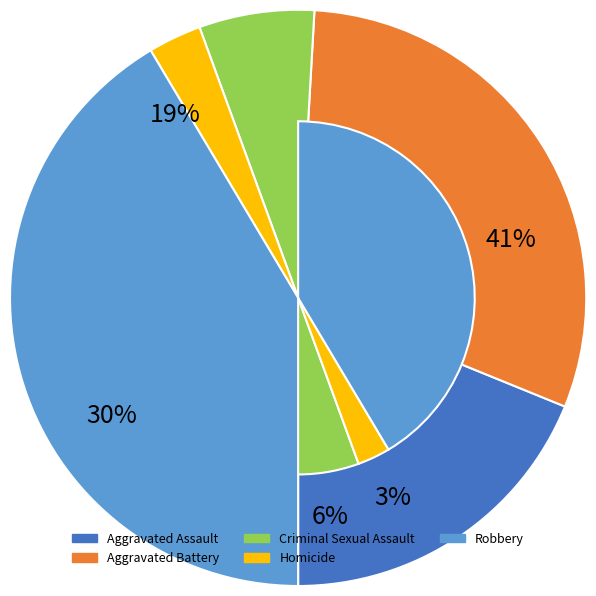

How many segments does this pie chart have?

5